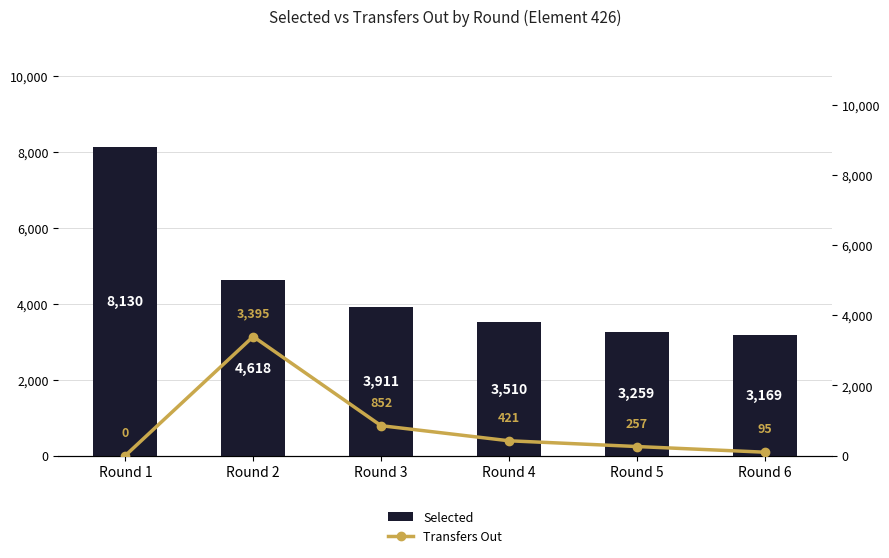

The value of Selected at Round 1 is 12108. True or false?

False